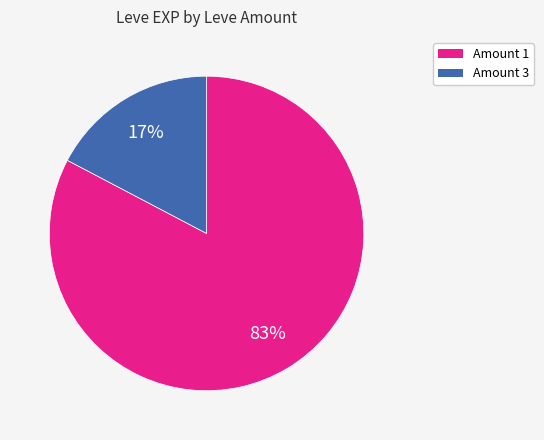

To the nearest percent, what is the average slice percentage?

50%